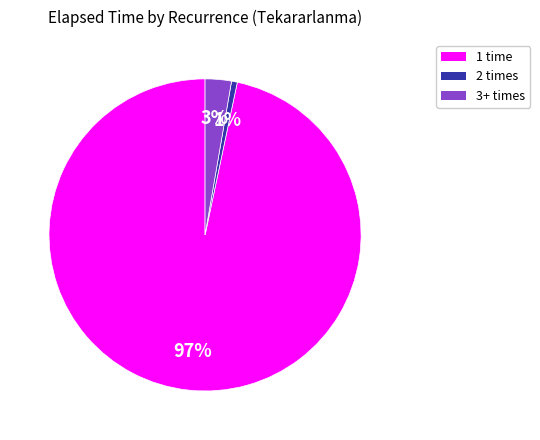

To the nearest percent, what is the average slice percentage?

33%